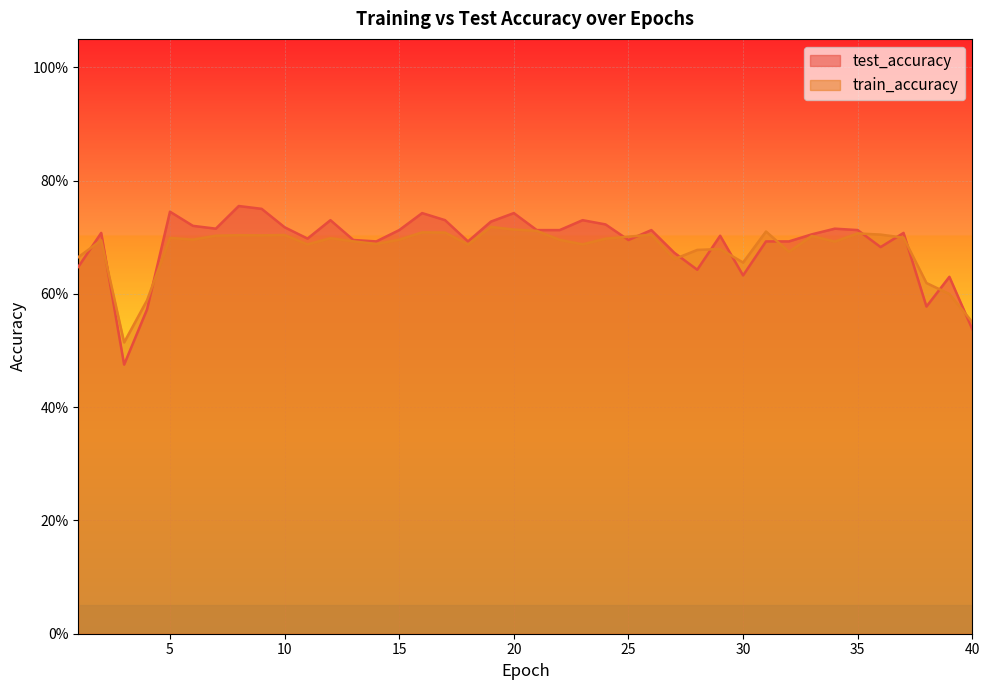

Reading right to left, extract all data points from this chart.

test_accuracy: 0.5	0.6	0.6	0.7	0.7	0.7	0.7	0.7	0.7	0.7	0.6	0.7	0.6	0.7	0.7	0.7	0.7	0.7	0.7	0.7	0.7	0.7	0.7	0.7	0.7	0.7	0.7	0.7	0.7	0.7	0.7	0.8	0.8	0.7	0.7	0.7	0.6	0.5	0.7	0.6
train_accuracy: 0.6	0.6	0.6	0.7	0.7	0.7	0.7	0.7	0.7	0.7	0.7	0.7	0.7	0.7	0.7	0.7	0.7	0.7	0.7	0.7	0.7	0.7	0.7	0.7	0.7	0.7	0.7	0.7	0.7	0.7	0.7	0.7	0.7	0.7	0.7	0.7	0.6	0.5	0.7	0.7